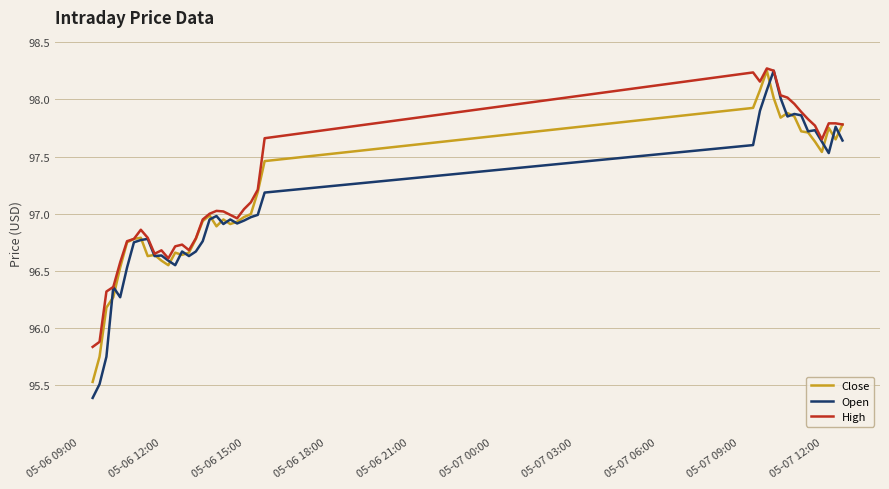

What is the maximum value for High?

98.3